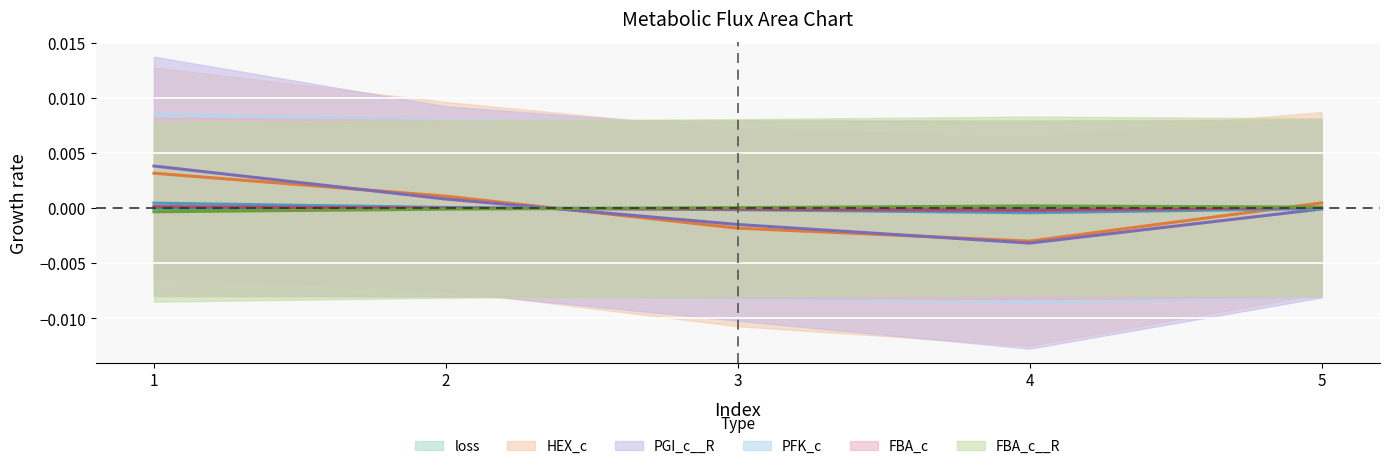

The HEX_c series shows -0.0 at 4. True or false?

True